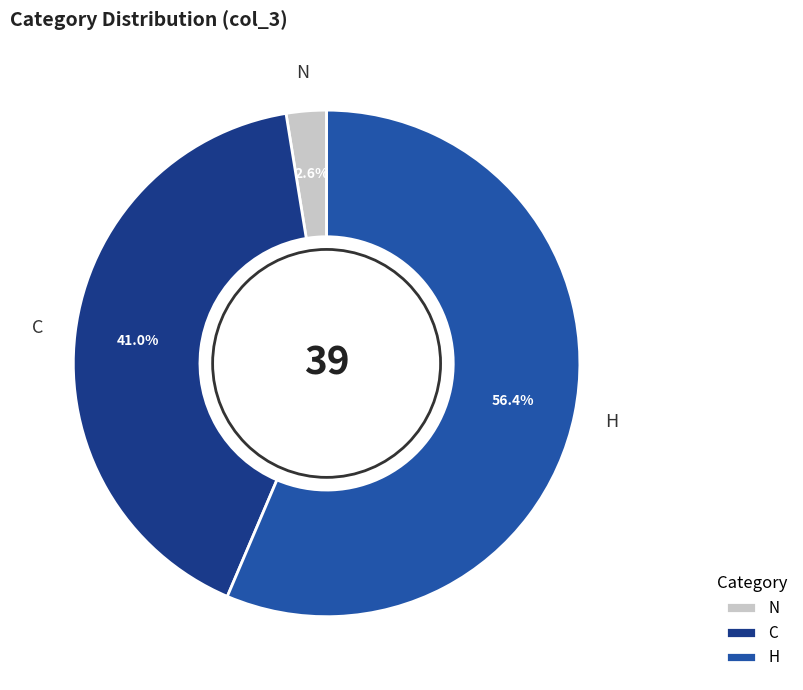

Do H and C together represent more than half of the pie?

Yes